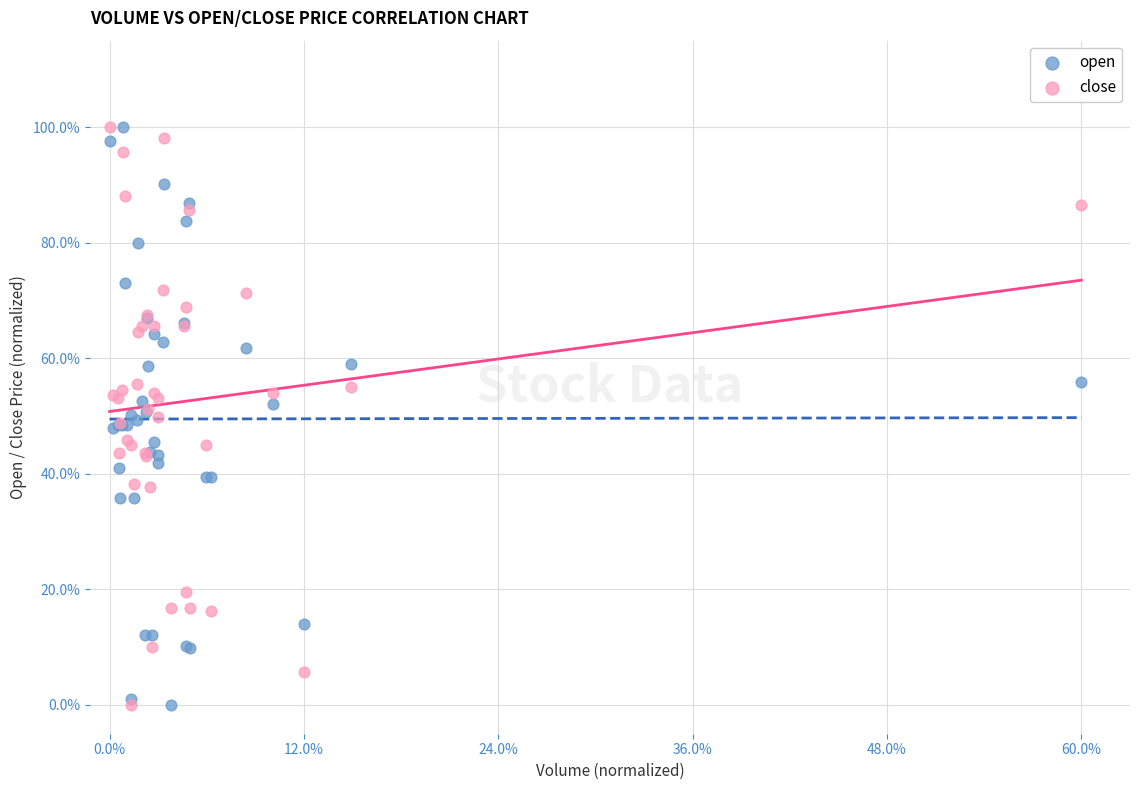

What are all the series names shown in the legend?

open, close